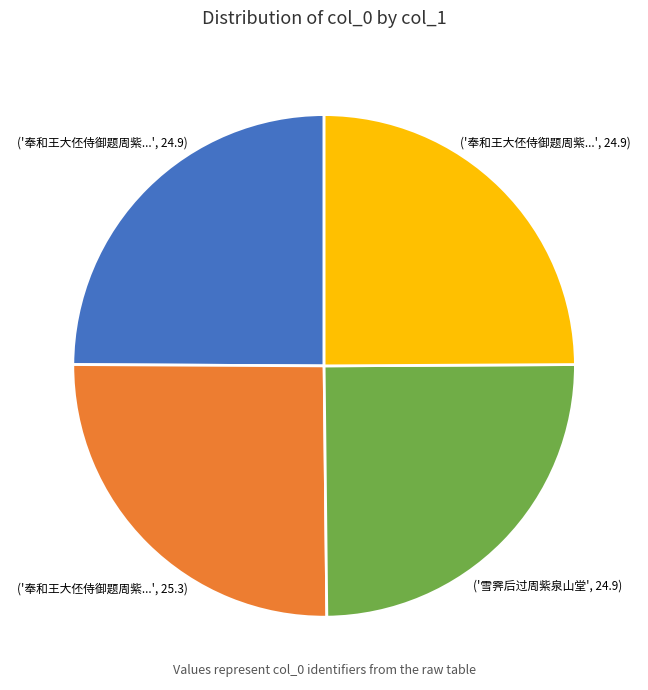

Is there a majority slice in this chart?

No